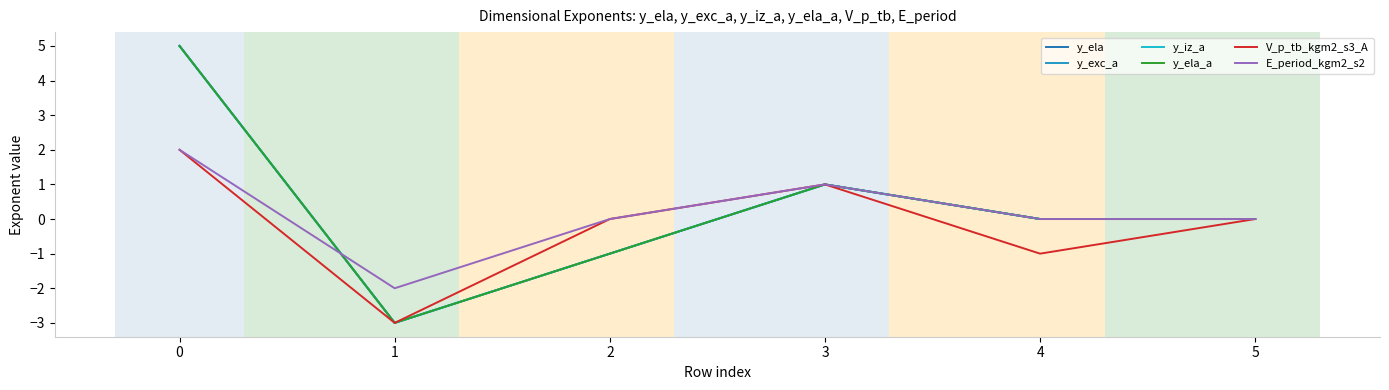

Is this an area chart (filled region under the line)?

No